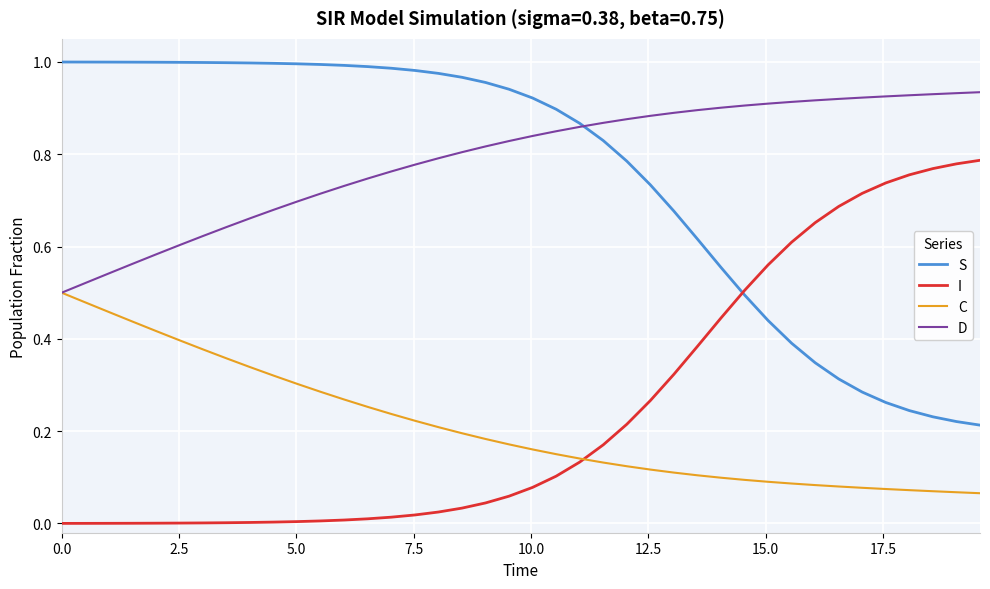

True or false: C and S cross at least once.

False